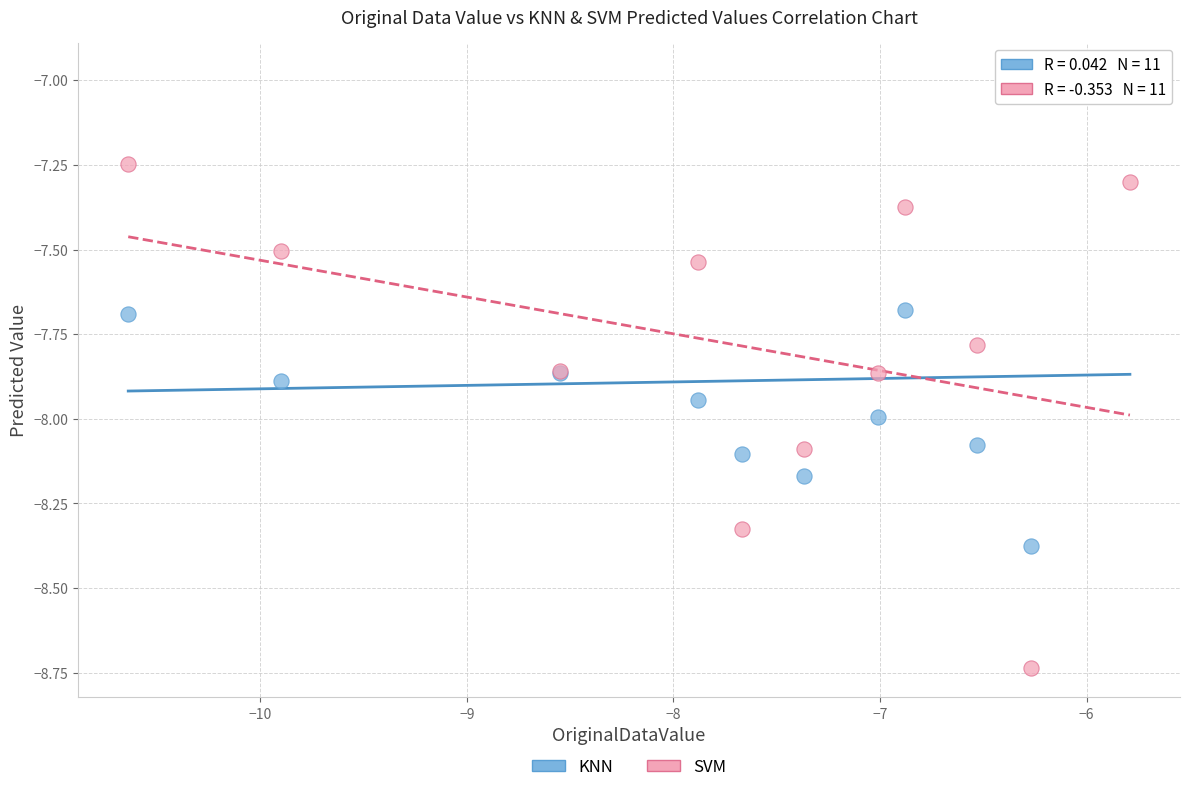

What are all the series names shown in the legend?

KNN, SVM